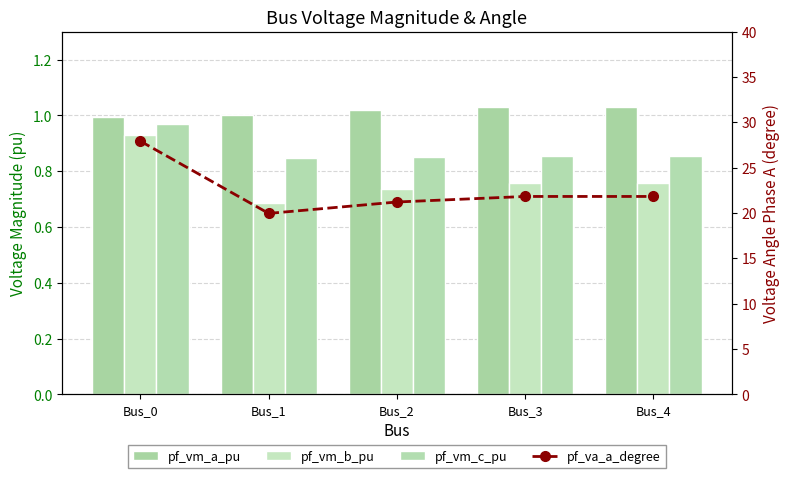

Between Bus_0 and Bus_4, which is larger?

Bus_4